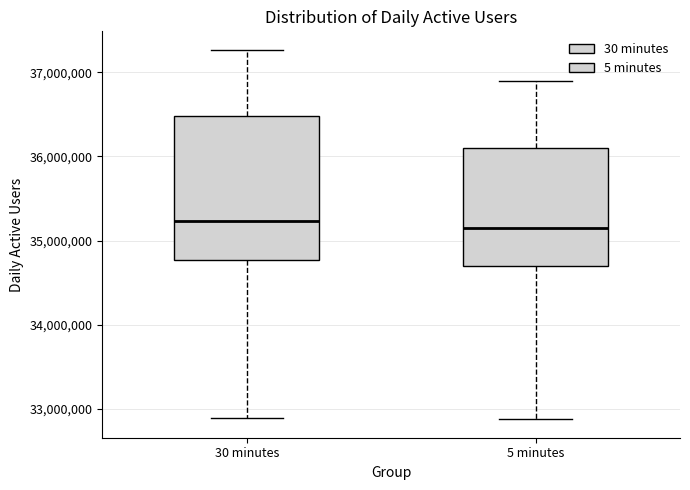

Which box is the tallest, from its lower edge to its upper edge?

30 minutes